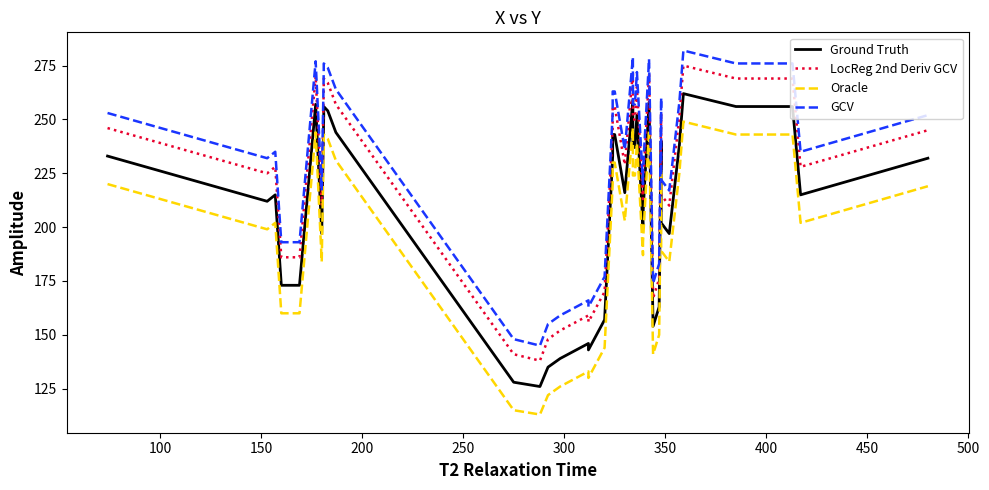

True or false: Oracle and Ground Truth intersect in this chart.

False